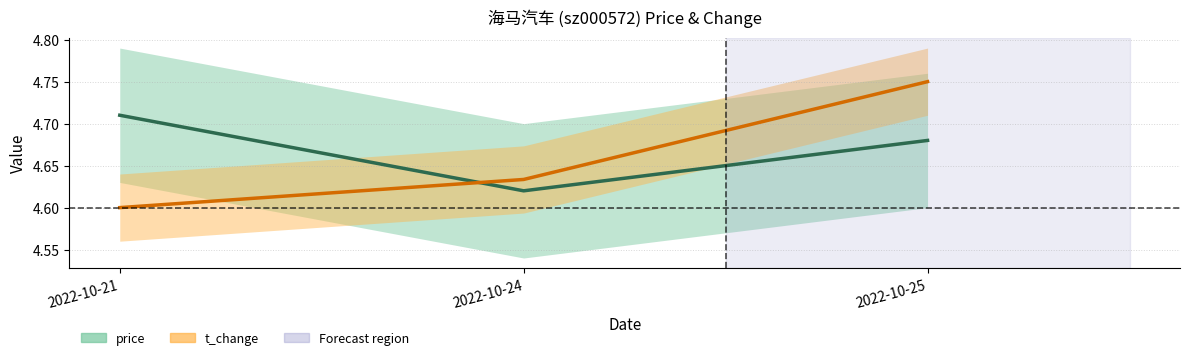

Count the t_change values in the range 4 to 5.

3